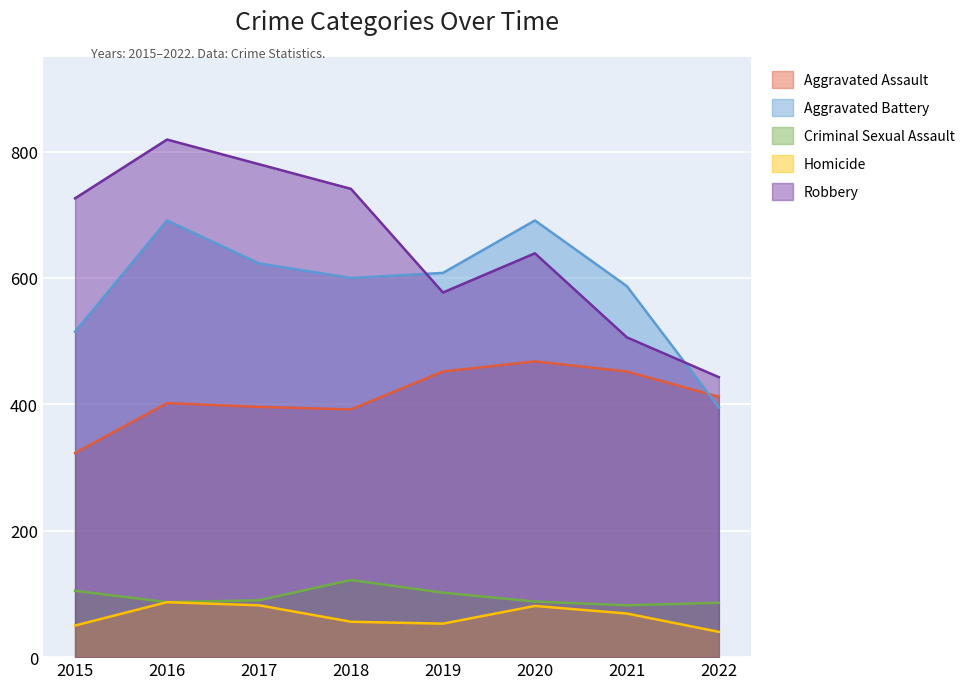

Reading right to left, what are all the values shown in this chart?

Aggravated Assault: 2022=412	2021=452	2020=468	2019=452	2018=392	2017=396	2016=402	2015=323
Aggravated Battery: 2022=395	2021=587	2020=691	2019=608	2018=600	2017=623	2016=691	2015=515
Criminal Sexual Assault: 2022=86	2021=82	2020=88	2019=102	2018=122	2017=90	2016=87	2015=105
Homicide: 2022=40	2021=69	2020=81	2019=53	2018=56	2017=82	2016=87	2015=50
Robbery: 2022=443	2021=506	2020=639	2019=577	2018=741	2017=780	2016=819	2015=726